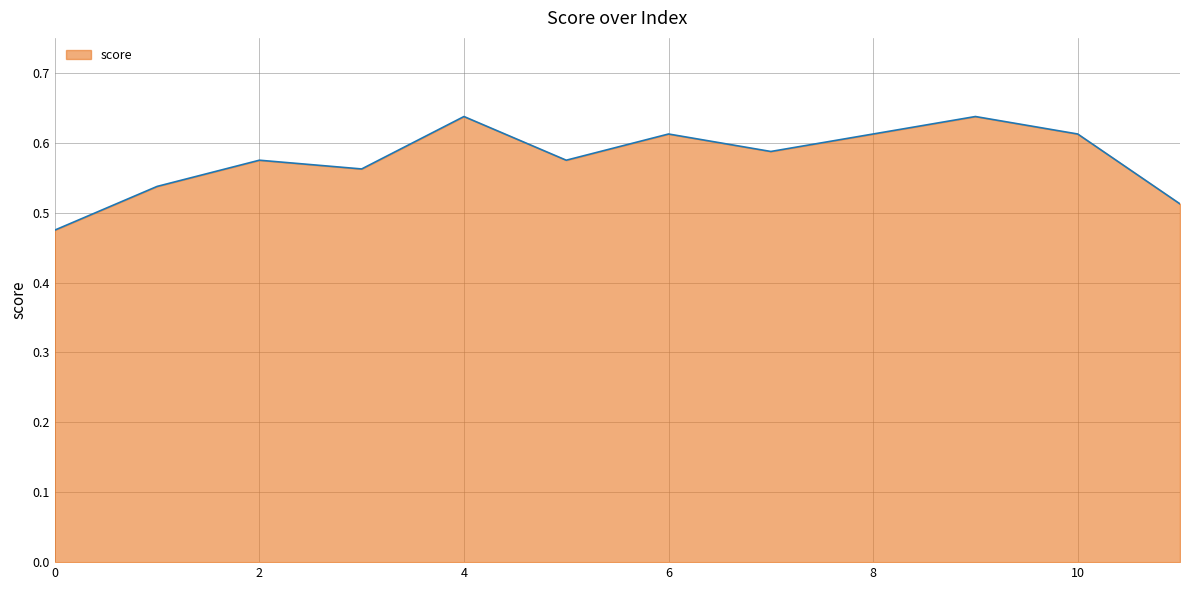

How many lines are shown in the chart?

1